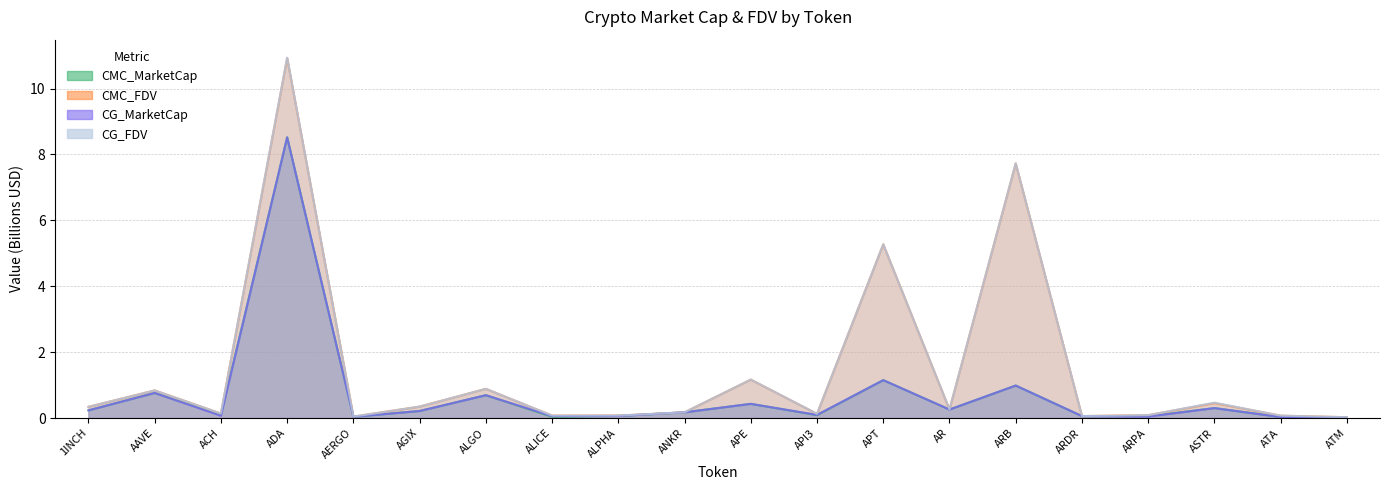

What is the difference between the second highest and minimum values in the CG_MarketCap series?

1.1